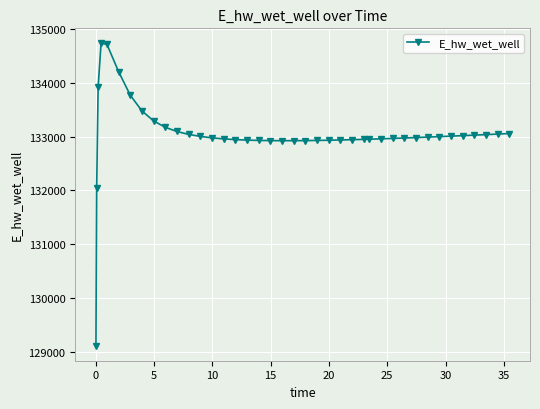

True or false: there are more than 0 points higher than both neighbors.

True